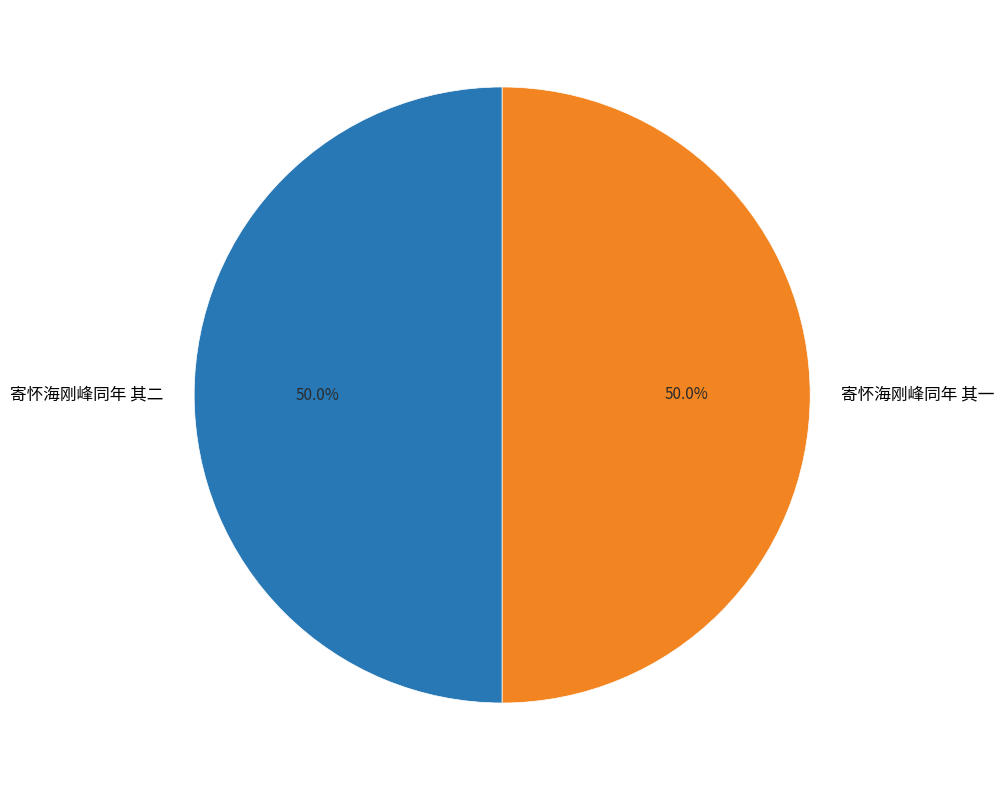

To the nearest percent, what percentage of the pie is 寄怀海刚峰同年 其二?

50%